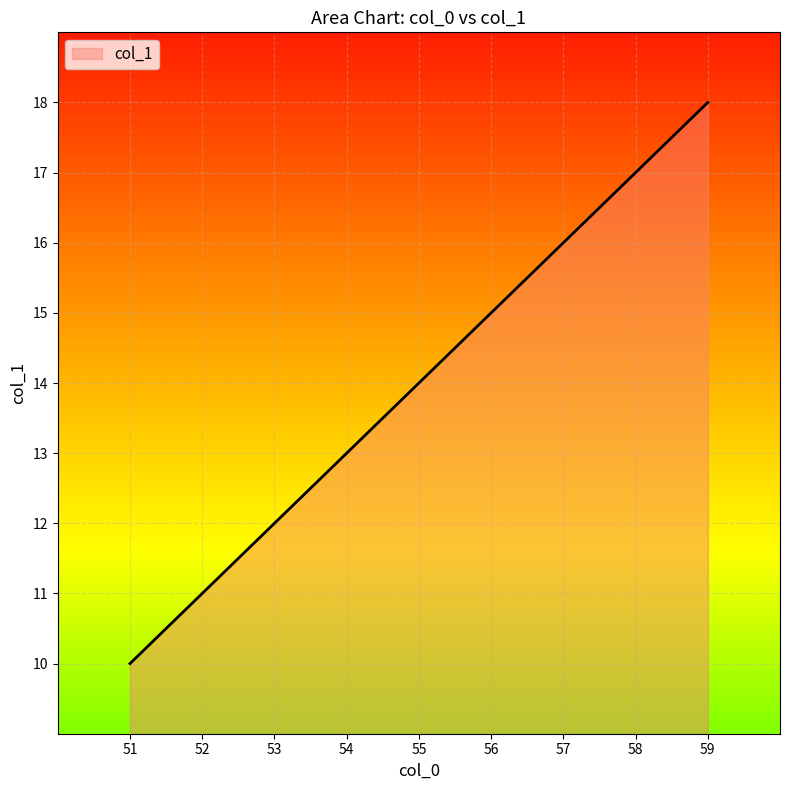

True or false: the data shows 29 at 59.

False